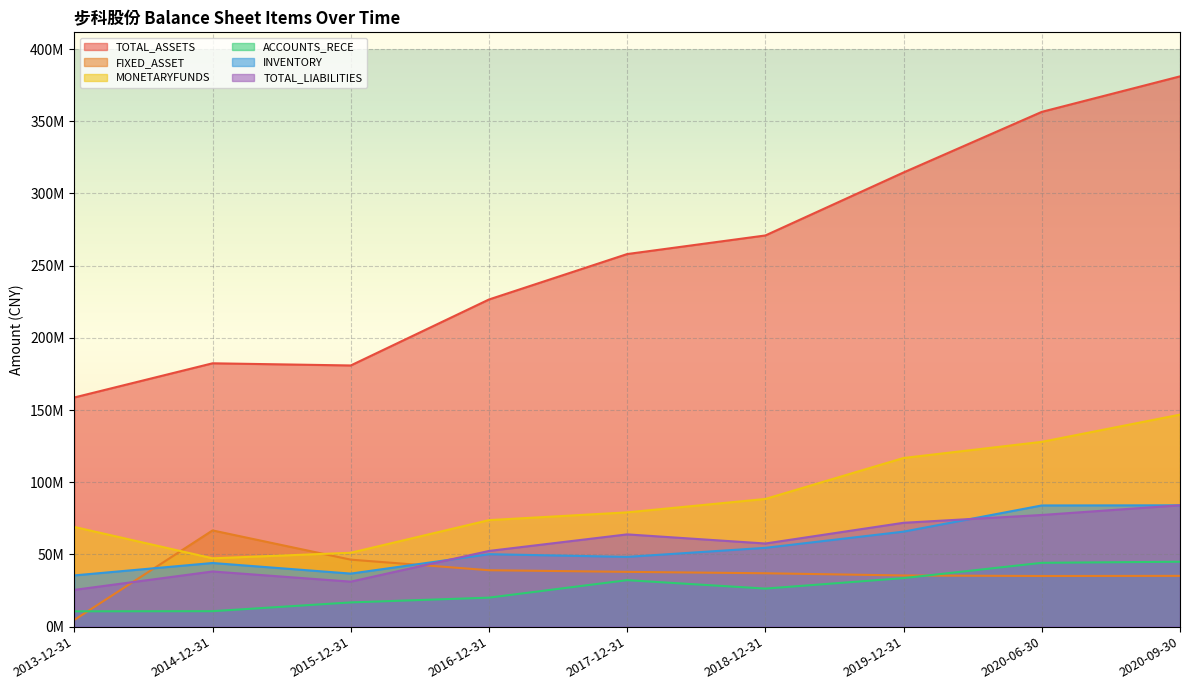

Does the chart display data point markers on the line(s)?

No